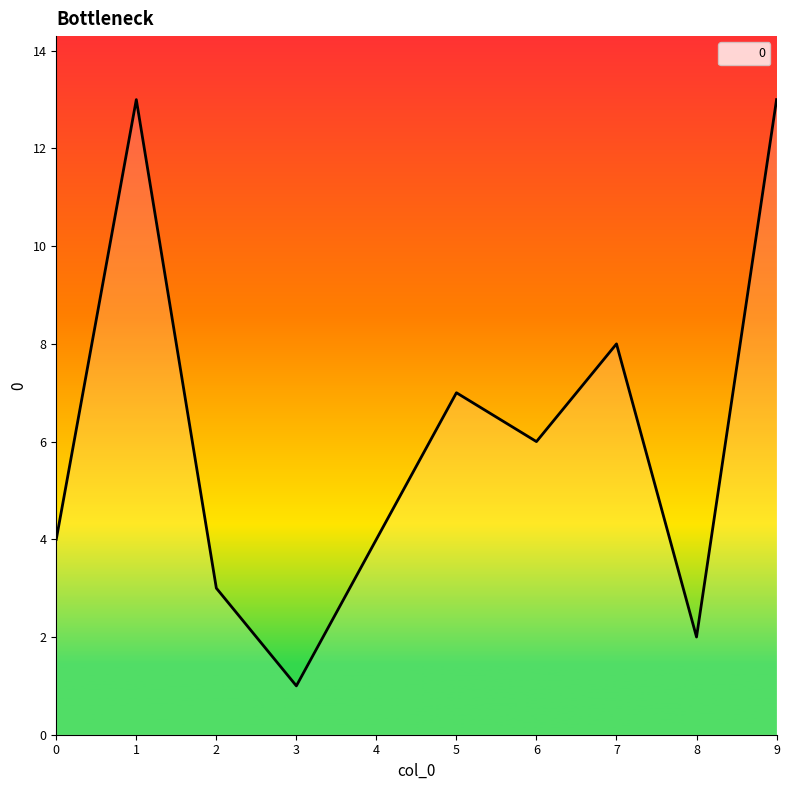

Reading left to right, transcribe all the data shown in this chart.

4	13	3	1	4	7	6	8	2	13